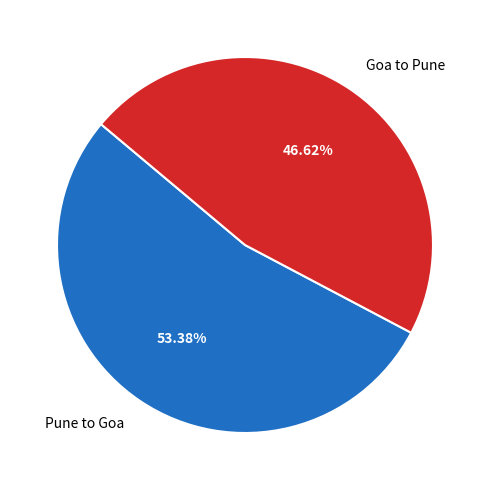

What is the majority slice?

Pune to Goa